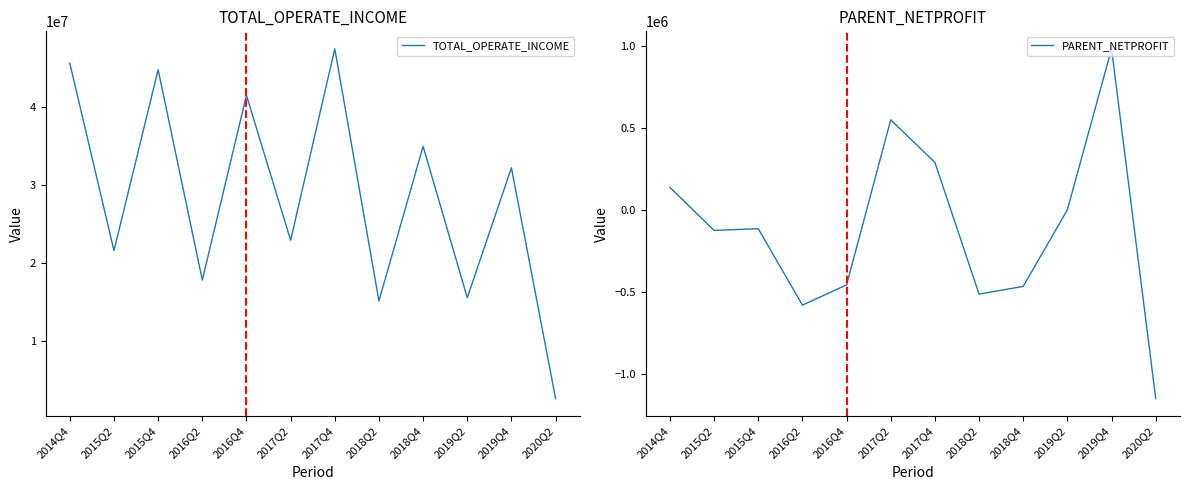

How many lines are shown in the chart?

2